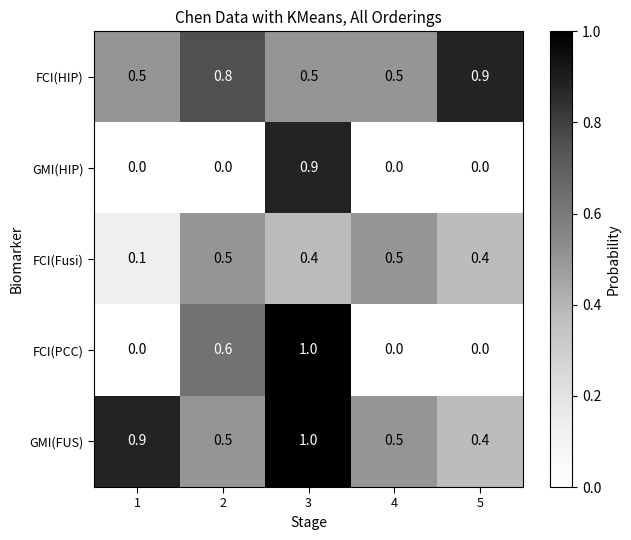

Which label corresponds to the largest value in the chart?

3